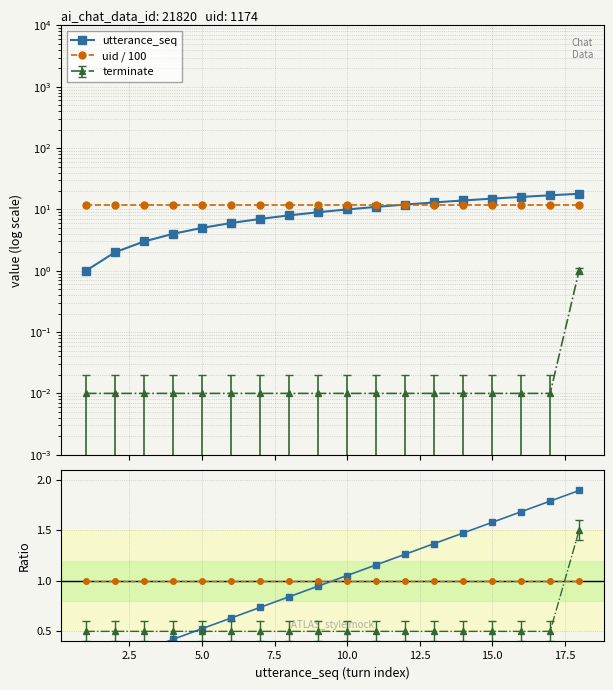

Which series changed the most between 10.0 and 20.0?

utterance_seq